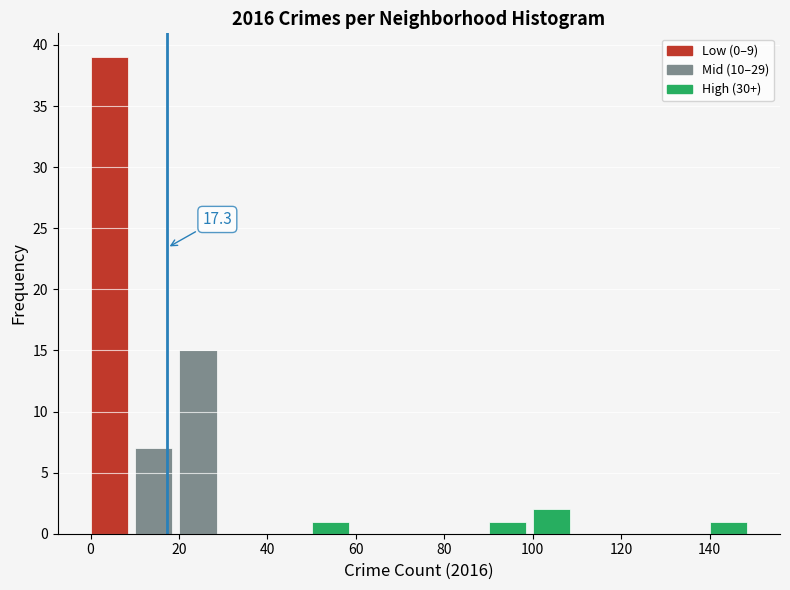

Over which range of the x-axis is the bar tallest?

0 to 10